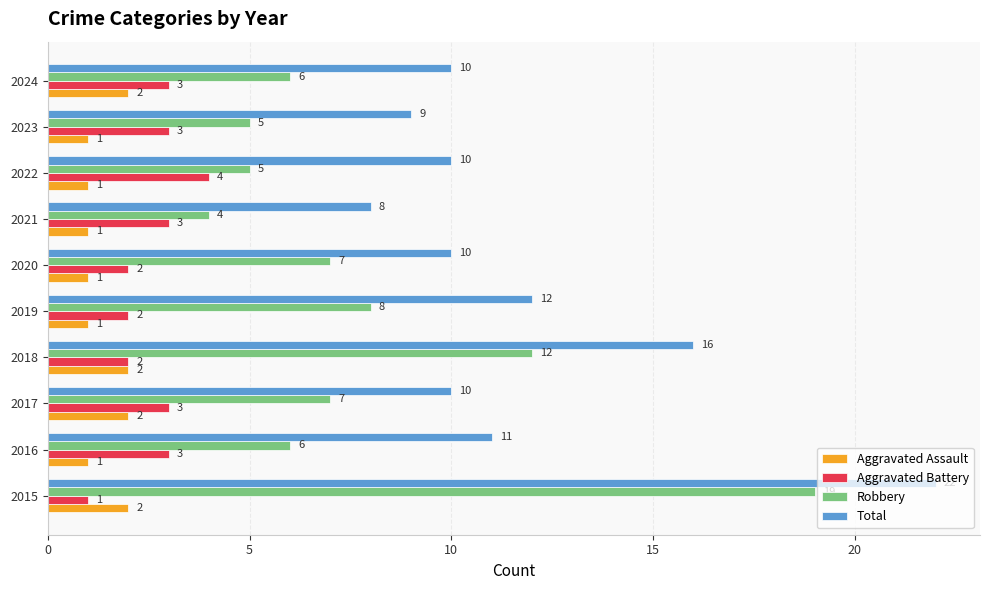

What are all the series names shown in the legend?

Aggravated Assault, Aggravated Battery, Robbery, Total